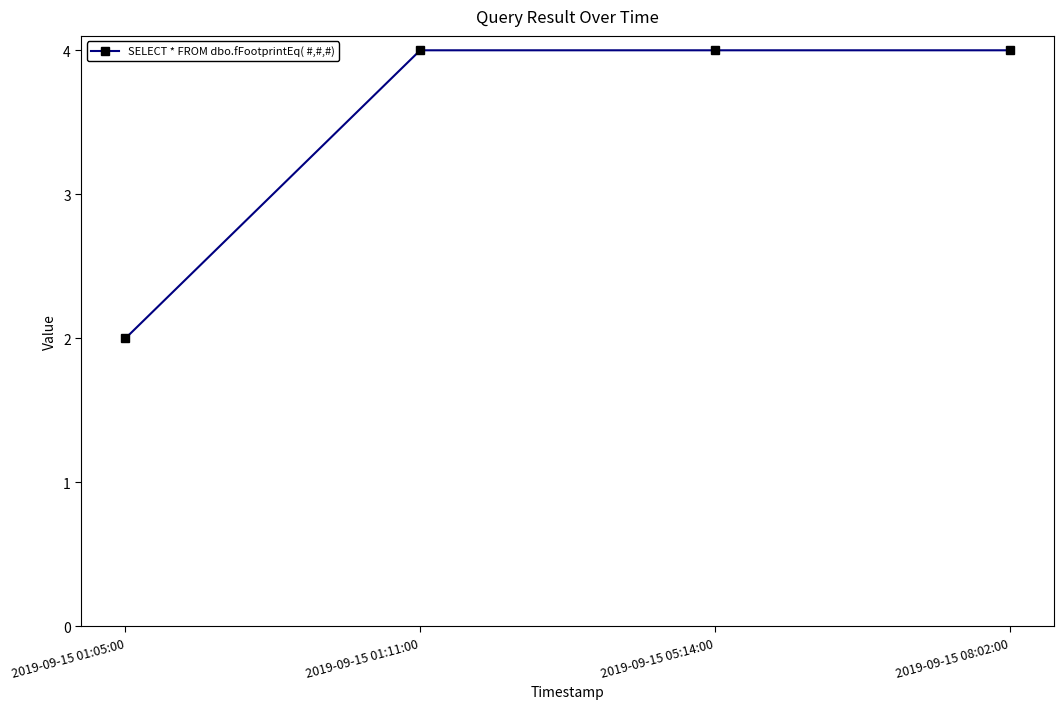

Count the number of categories in the chart.

4